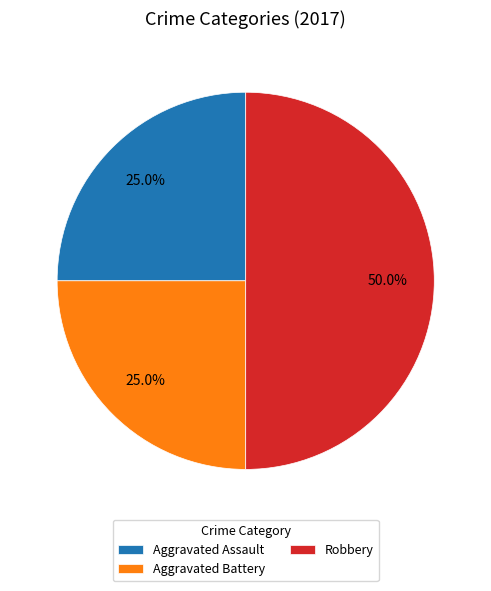

Is it true that Robbery is 50% of the pie?

True